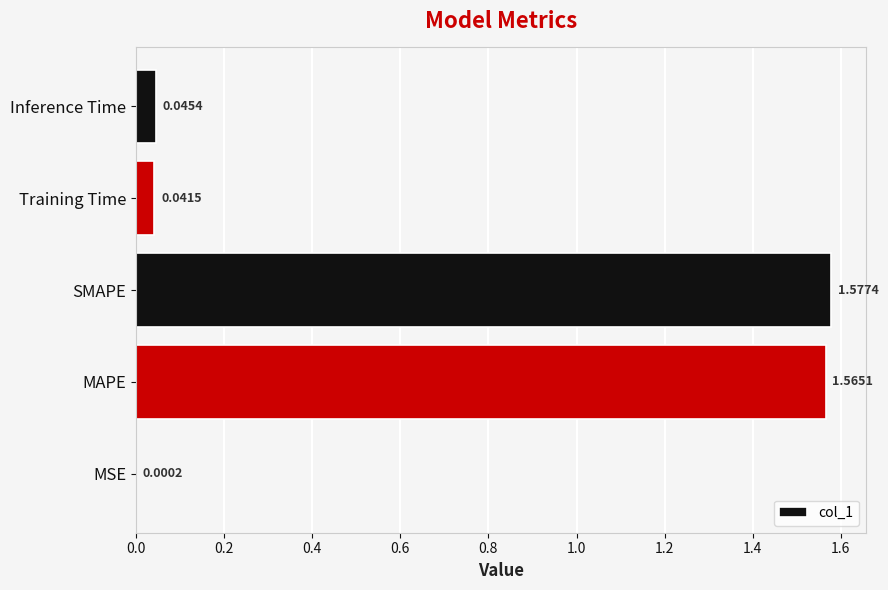

What is the change in value from MAPE to Training Time?

-1.5